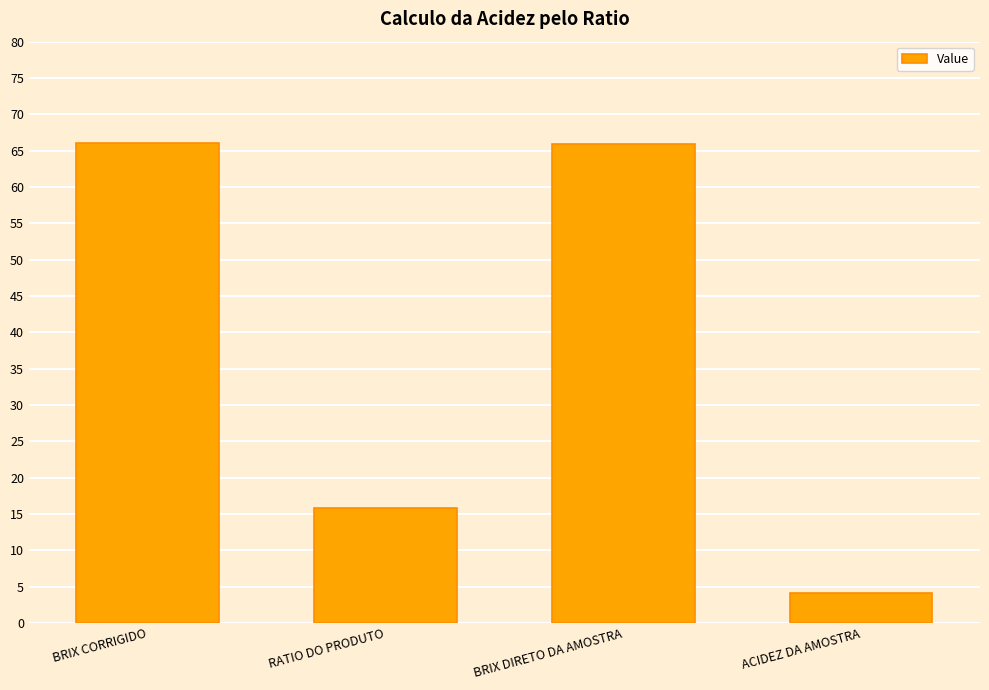

What is the sum of all values?

151.9